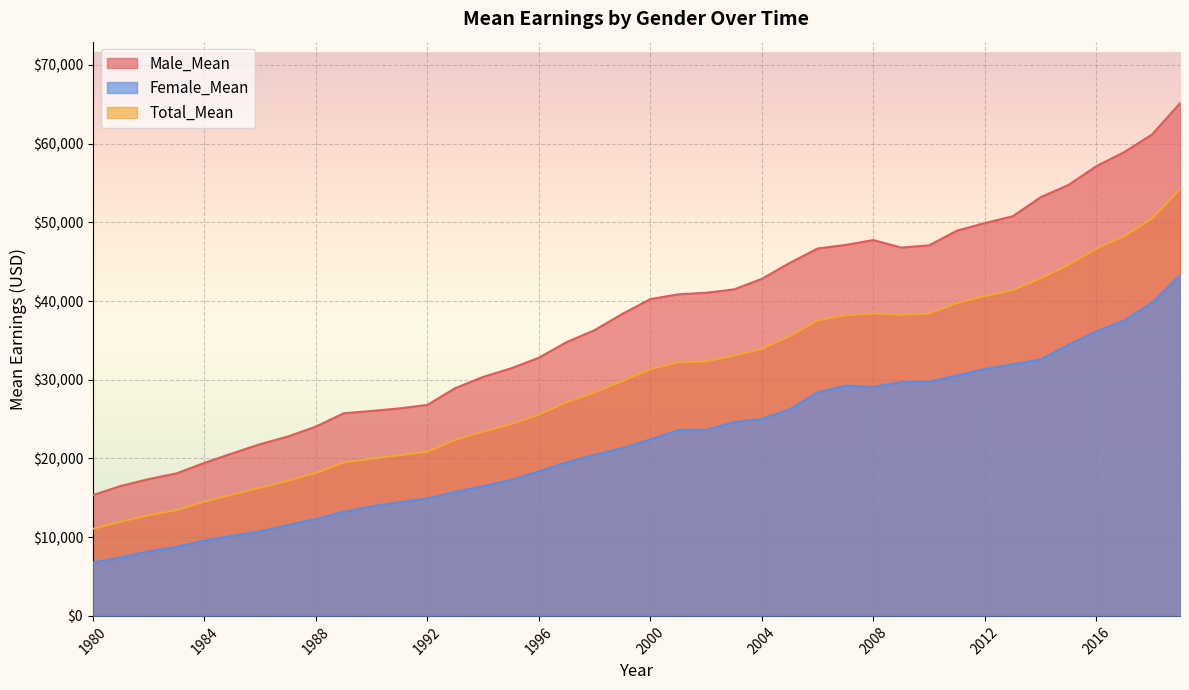

In Female_Mean, how many points are lower than both neighbors (excluding endpoints)?

1